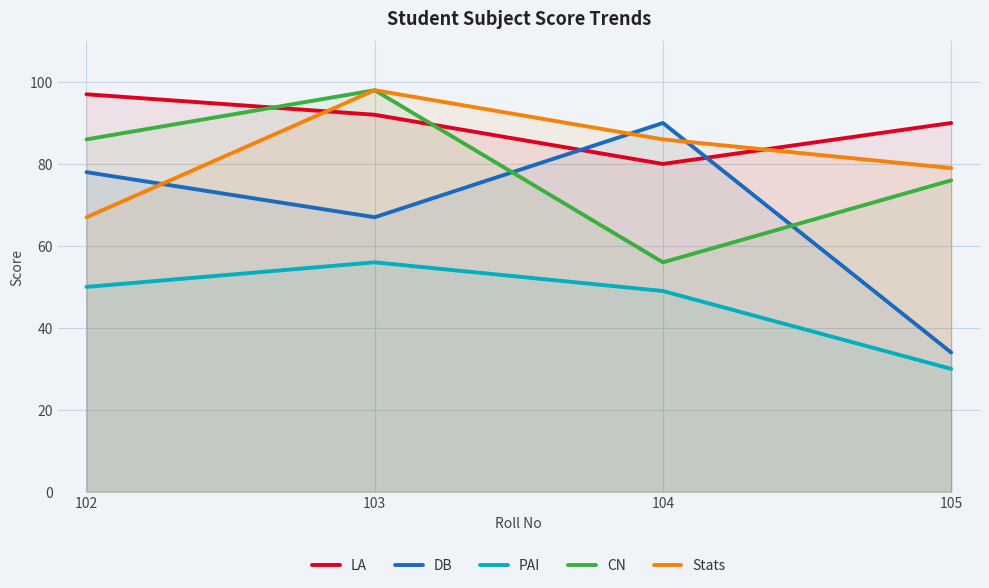

True or false: CN and Stats cross at least once.

False